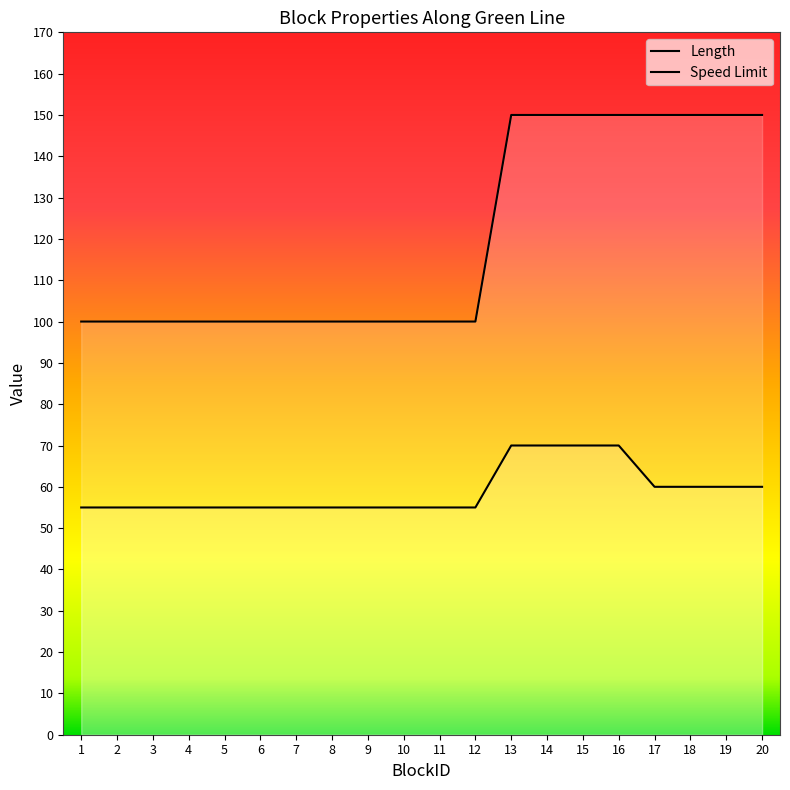

Is the value of Length at 8 greater than the value of Speed Limit at 13?

Yes